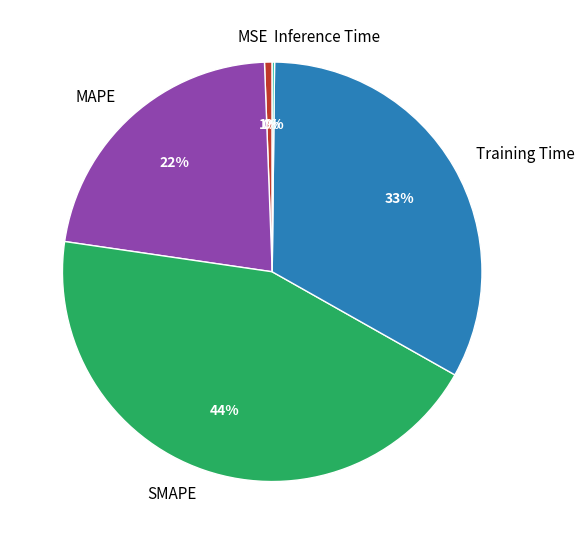

Do SMAPE and Training Time together represent more than half of the pie?

Yes